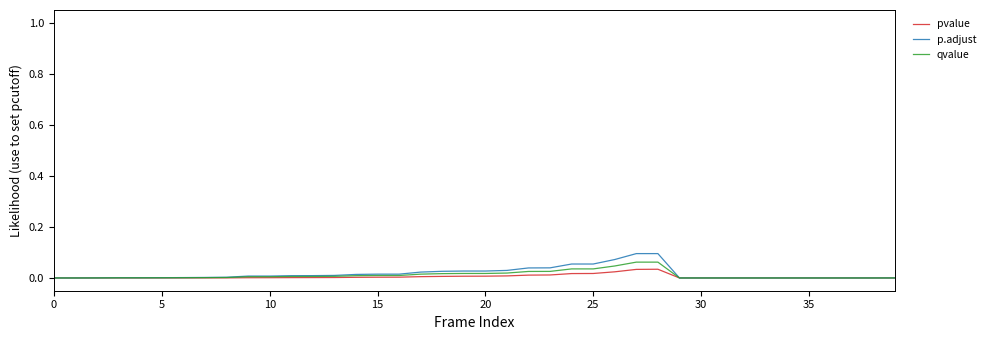

Which series has the widest spread of values?

p.adjust